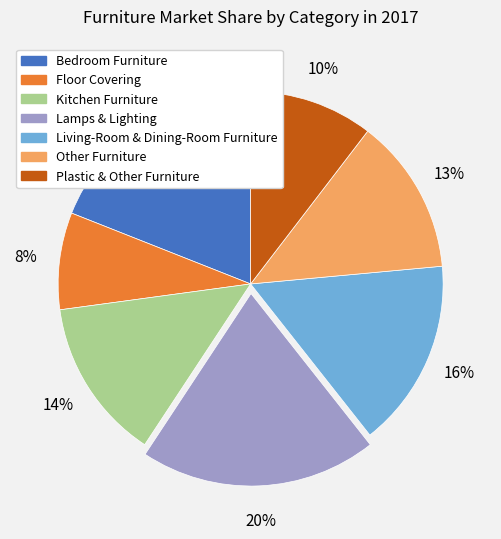

Is the sum of Plastic & Other Furniture and Bedroom Furniture greater than half?

No